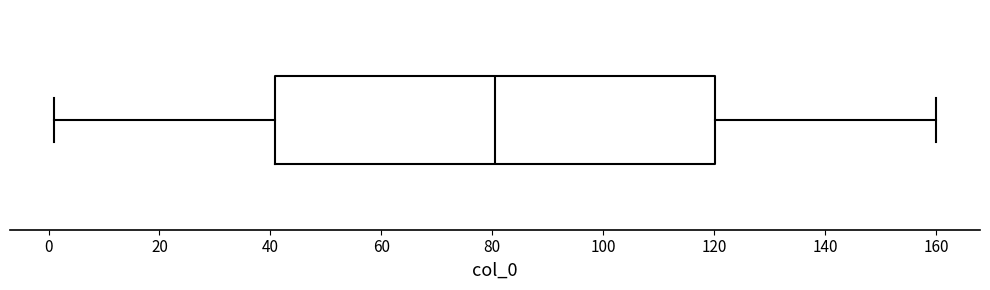

Read this box plot against the x-axis: the position of the median line, the range covered by the box, and the ends of both whiskers. The values are not printed on the chart, so give them approximately, as read against the axis.

median 80, box 40 to 120, whiskers 2 to 160